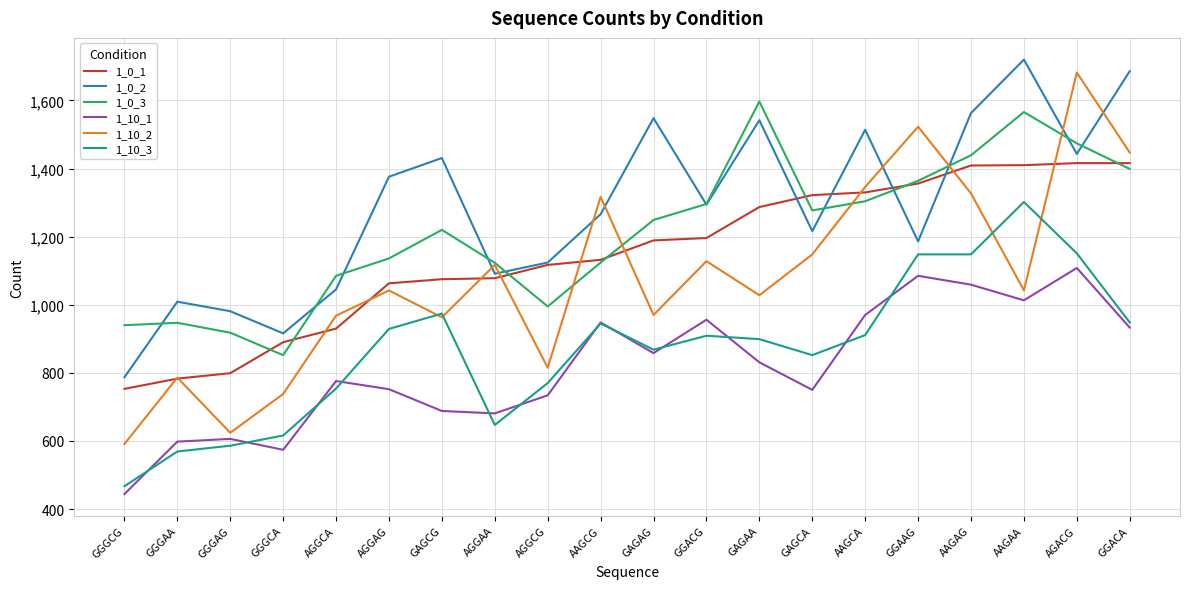

What is the maximum value for 1_10_2?

1682